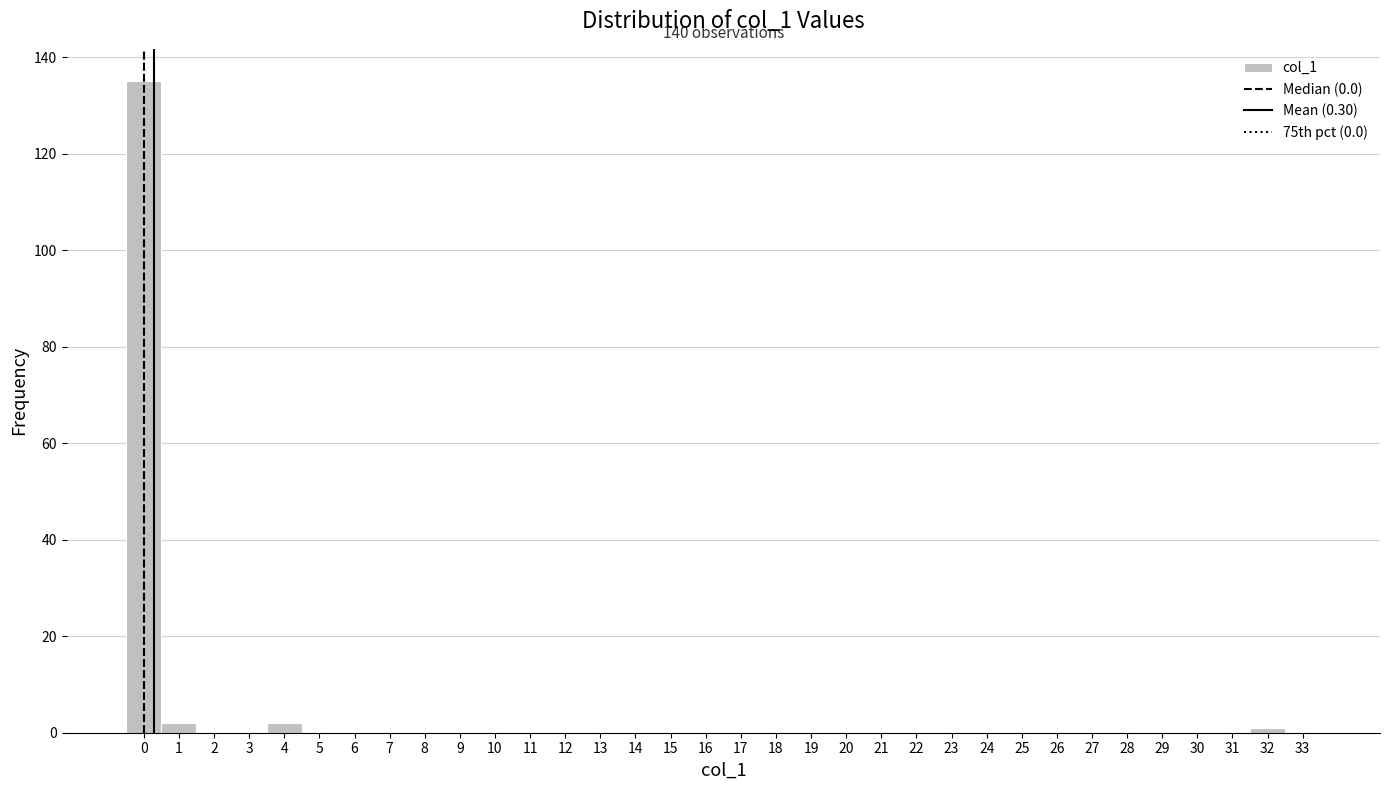

Over which range of the x-axis is the bar tallest?

-0.5 to 0.5